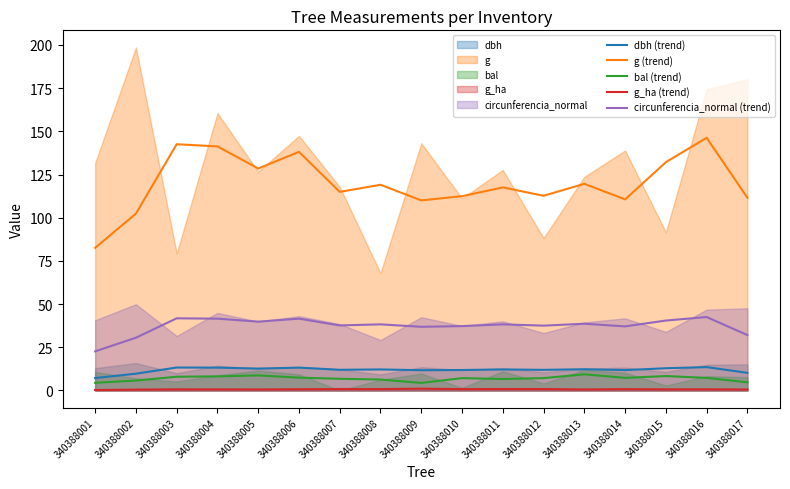

Which category has the lowest value in the bal (trend) series?

340388009